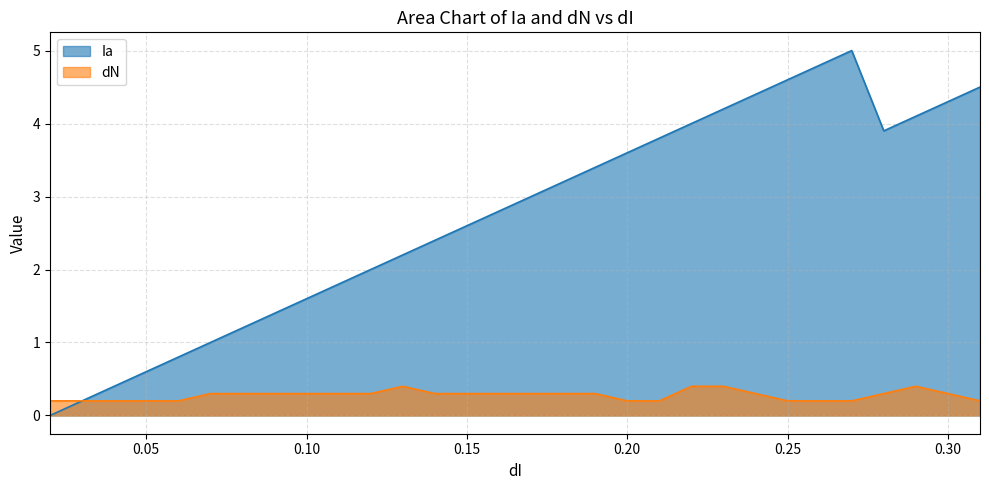

Is it true that dN equals 0.3 at 0.30?

True